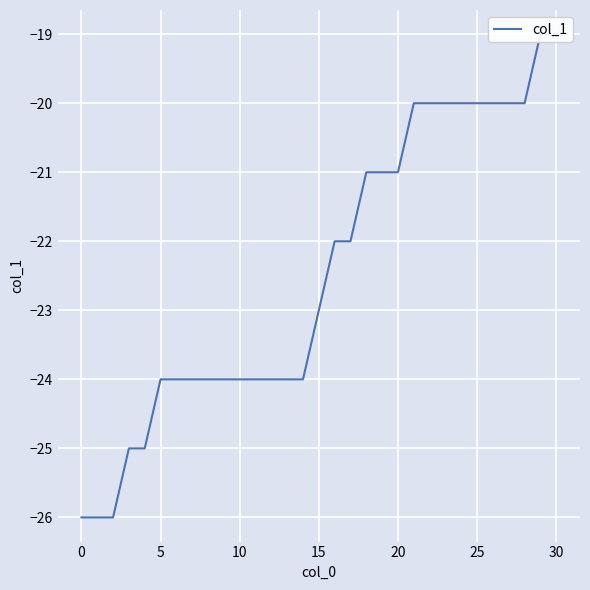

How many distinct data groups are displayed?

1